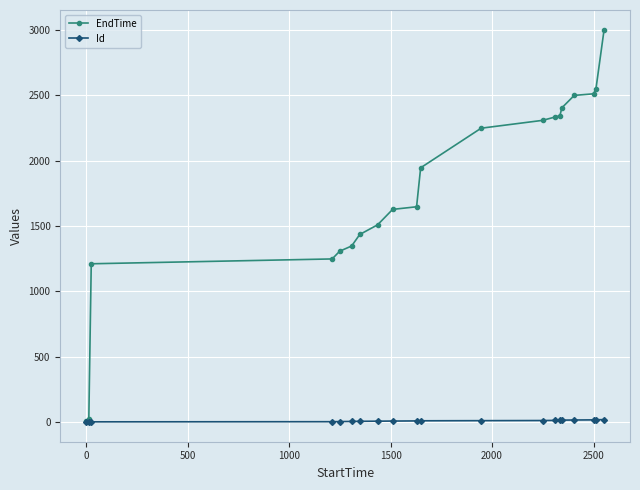

Rank the series by their maximum value, from lowest to highest.

Id, EndTime